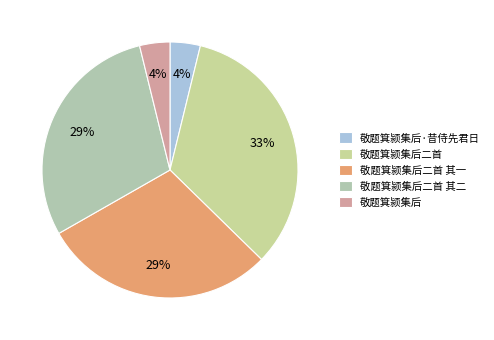

What percentage do 敬题箕颍集后二首 其一 and 敬题箕颍集后二首 其二 together represent?

58.9%